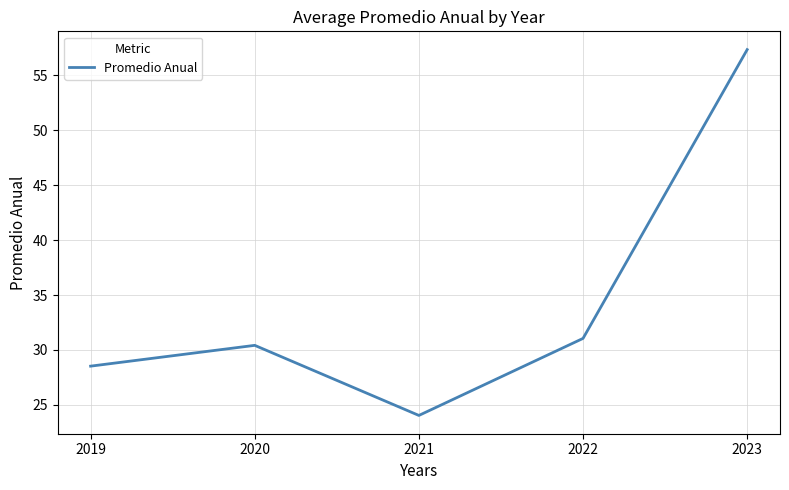

The value at 2021 is 41.5. True or false?

False